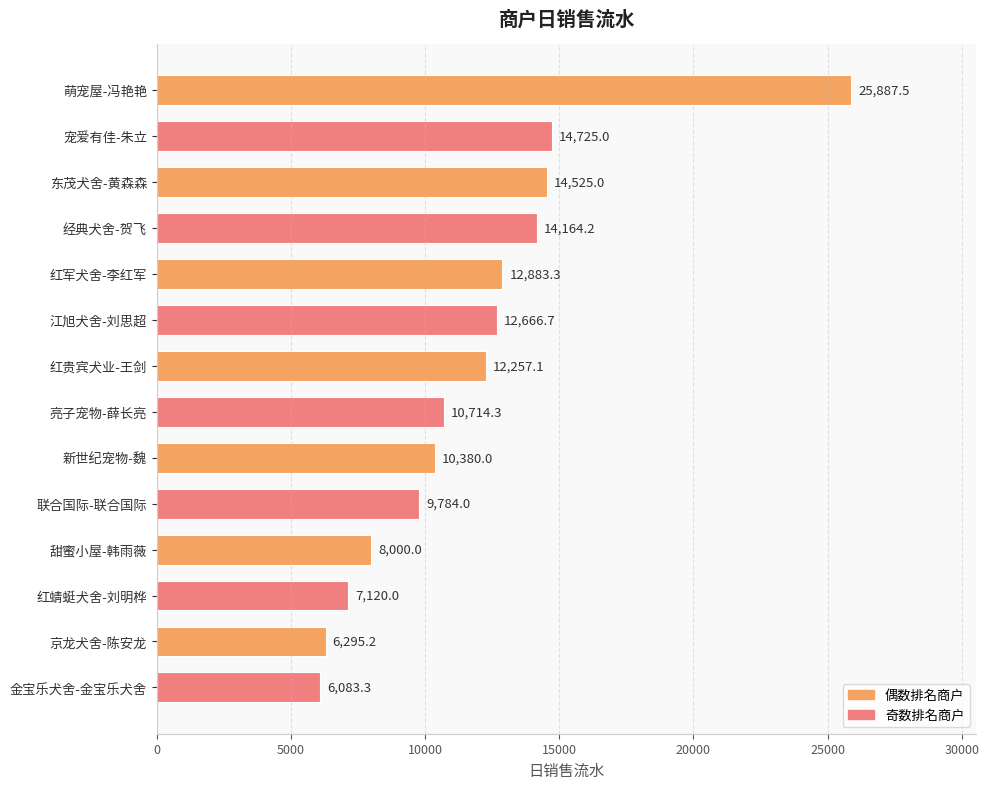

How many series are shown in this chart?

1